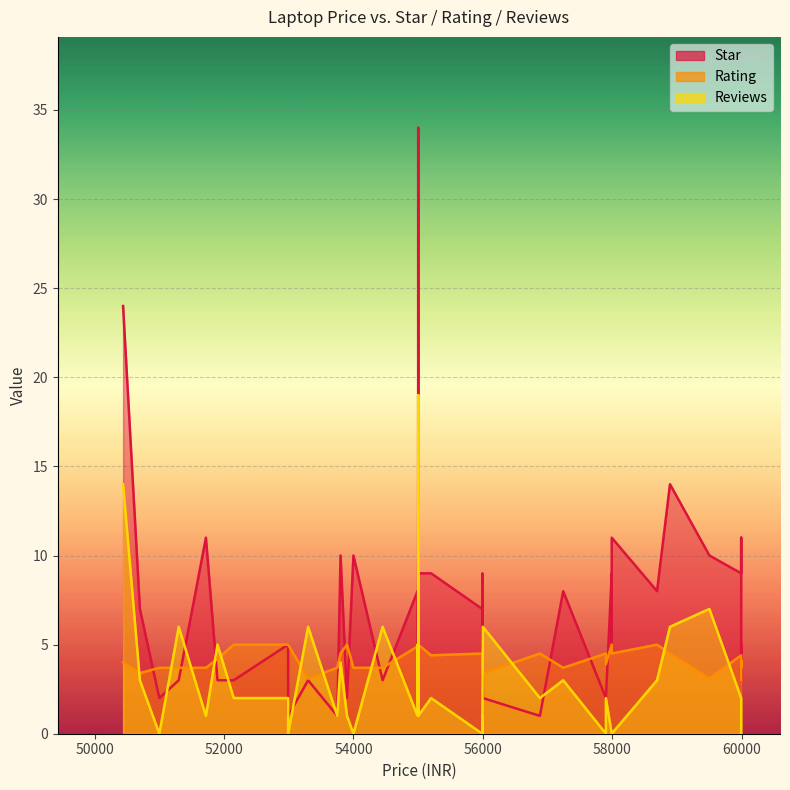

Which series has the widest spread of values?

Star